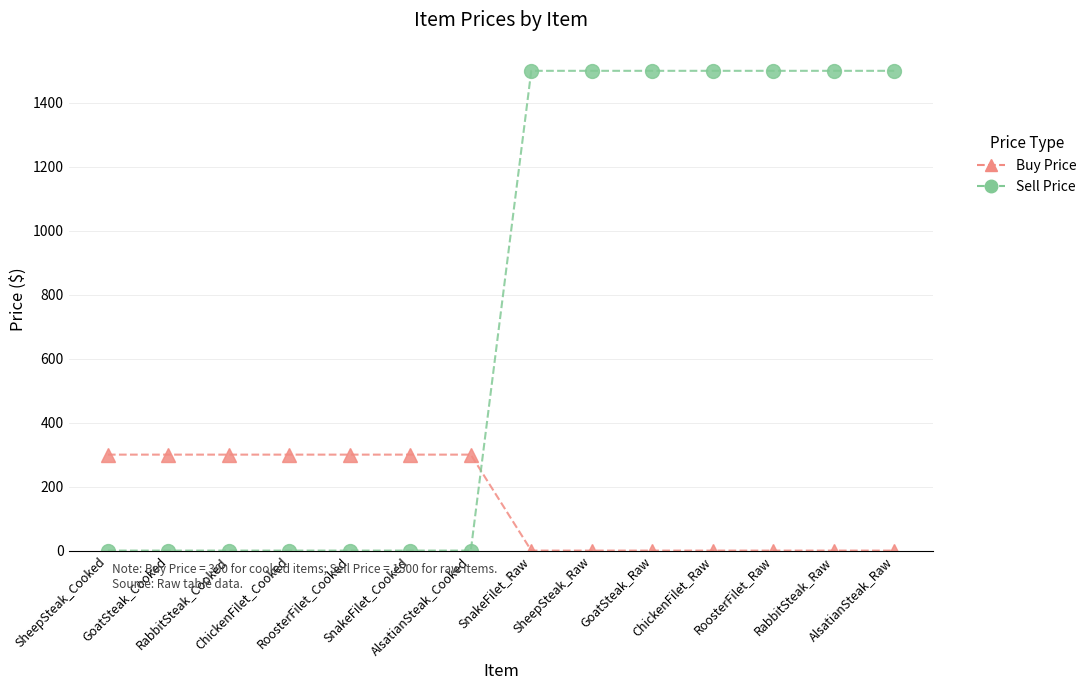

Which series has the widest spread of values?

Sell Price